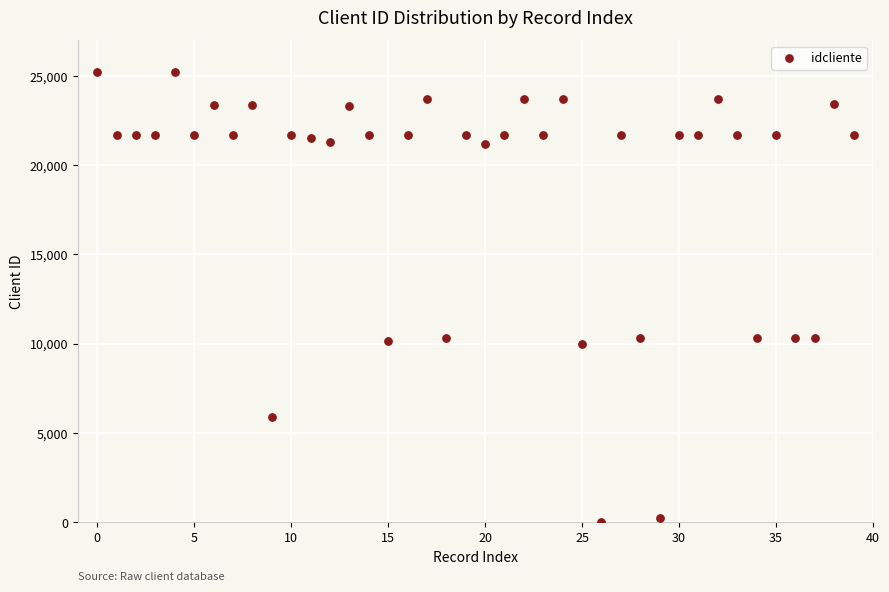

What is the range of Y values (max minus min)?

25232